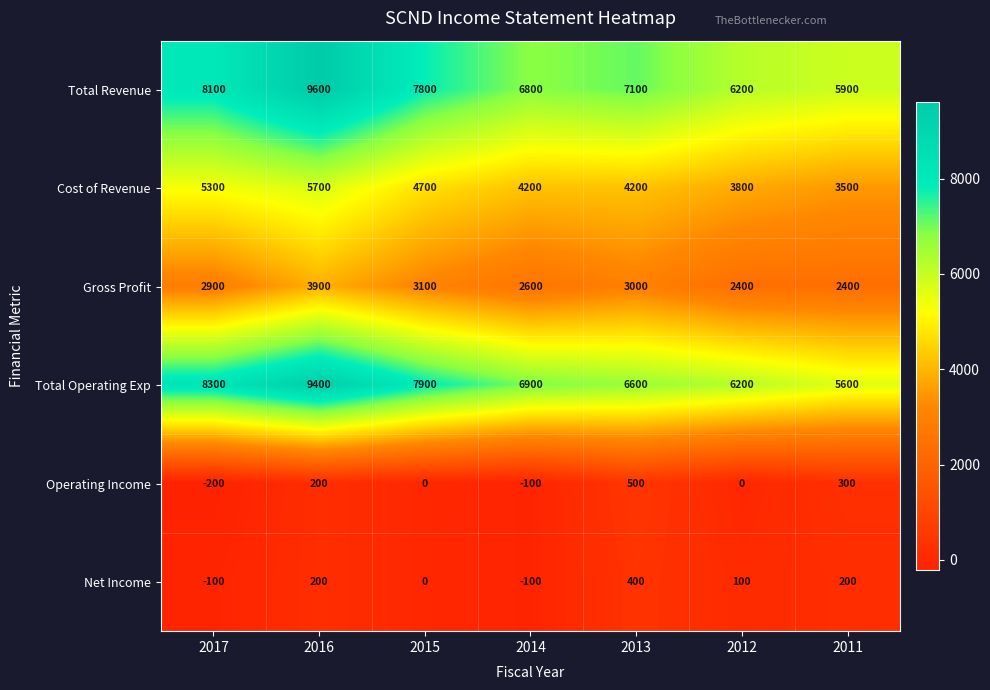

What is the minimum value for Cost of Revenue?

3500